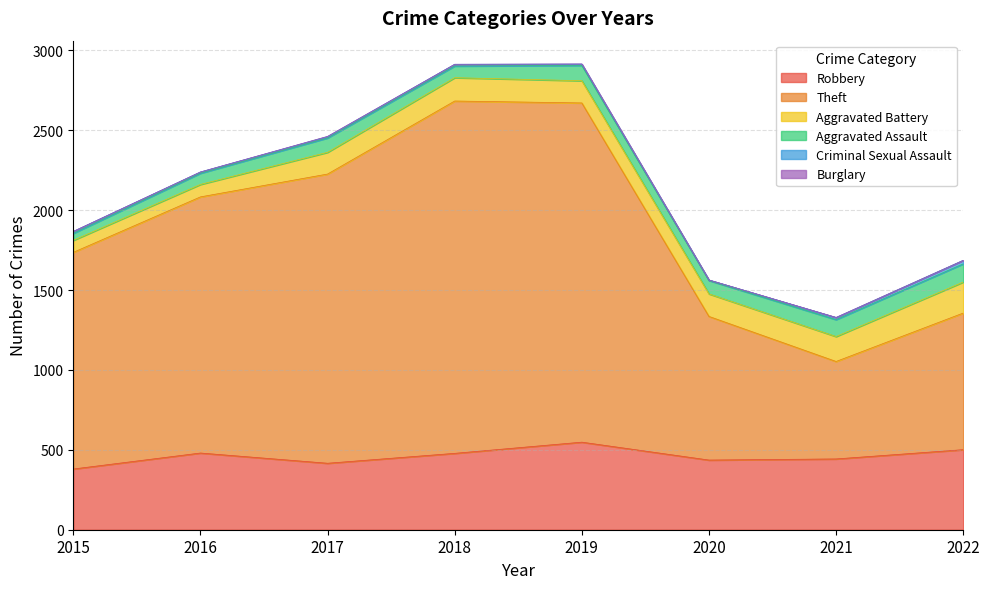

Reading left to right, what are all the values shown in this chart?

Robbery: 380	480	416	478	548	436	443	501
Theft: 1356	1603	1810	2205	2123	899	610	855
Aggravated Battery: 75	78	136	146	139	141	156	194
Aggravated Assault: 44	70	90	73	96	84	106	114
Criminal Sexual Assault: 12	8	8	11	8	3	13	22
Burglary: 0	0	2	0	1	0	1	0